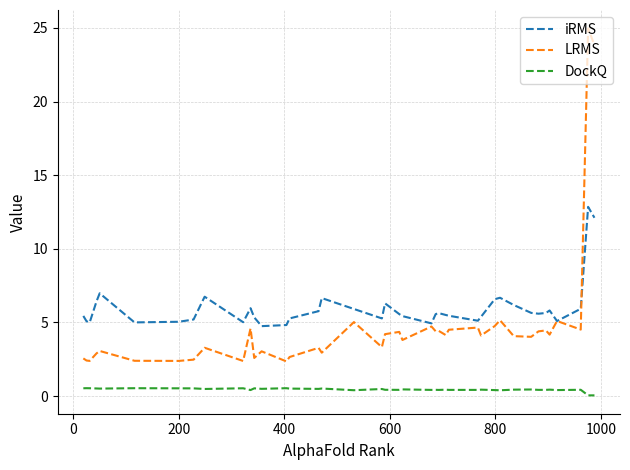

List the series in order of their overall mean, lowest first.

DockQ, LRMS, iRMS